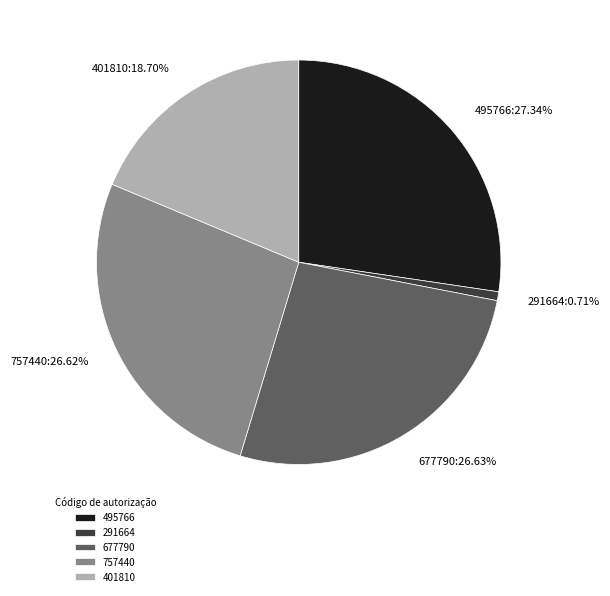

How much of the chart is everything except 677790?

73.4%